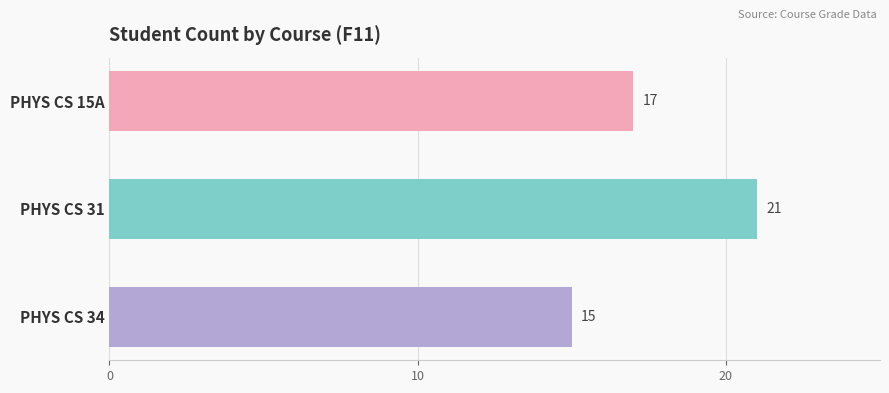

What is the greatest value displayed?

21